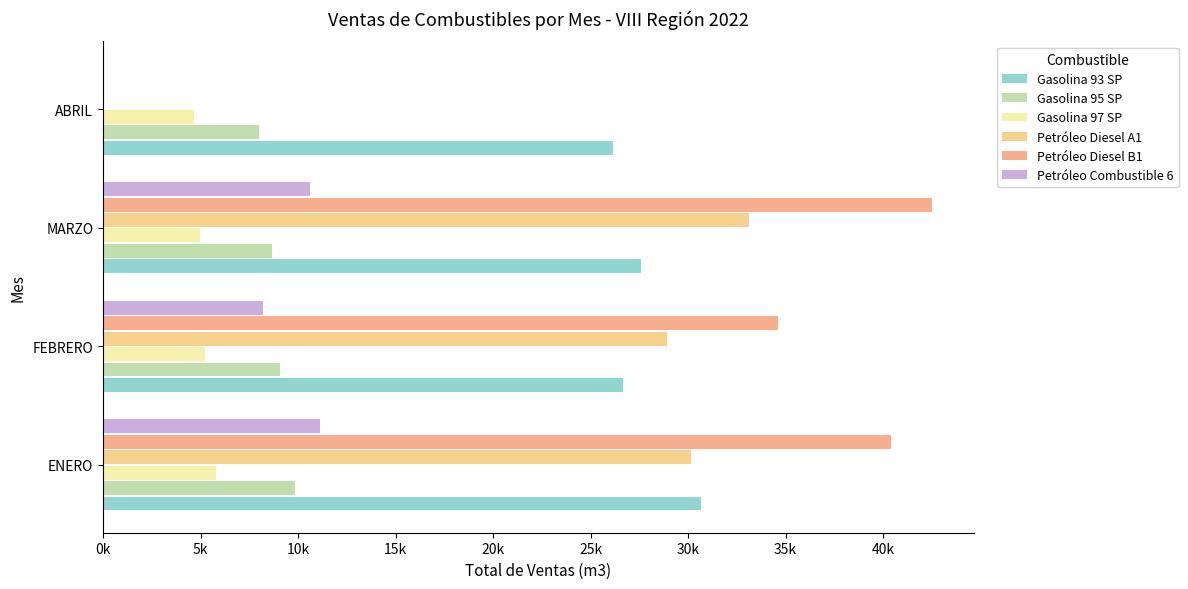

What is the value of the Petróleo Diesel A1 bar at the 2nd from the left?

28915.5